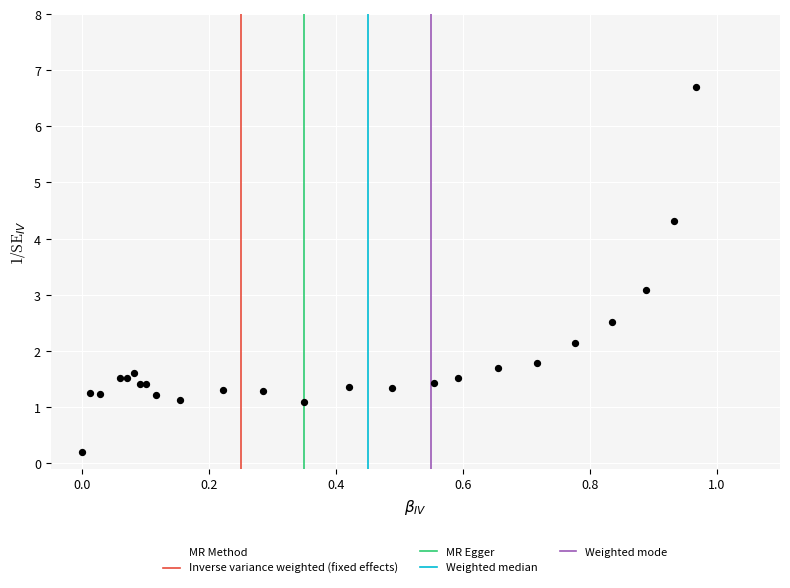

What Y value in the scatter plot is closest to 3?

3.1